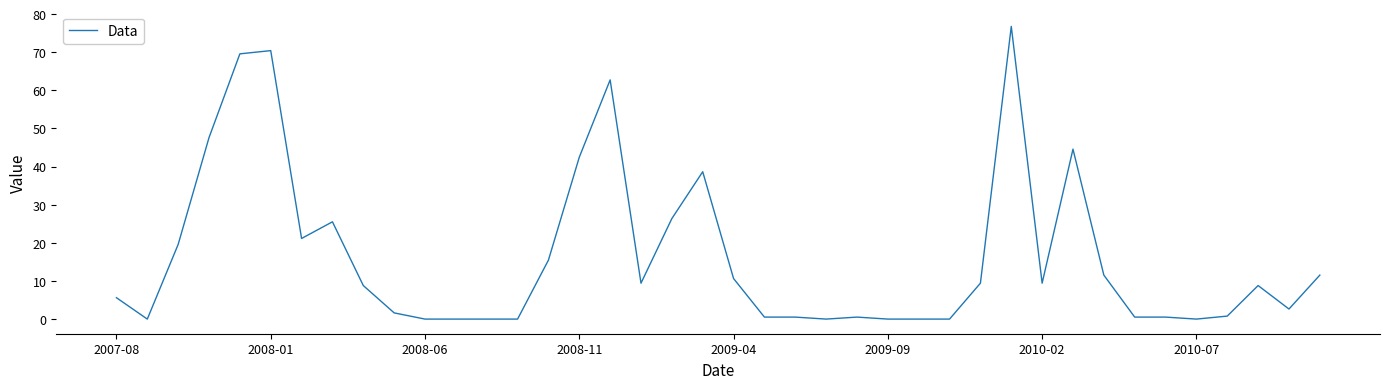

What is the maximum value shown in the chart?

76.8